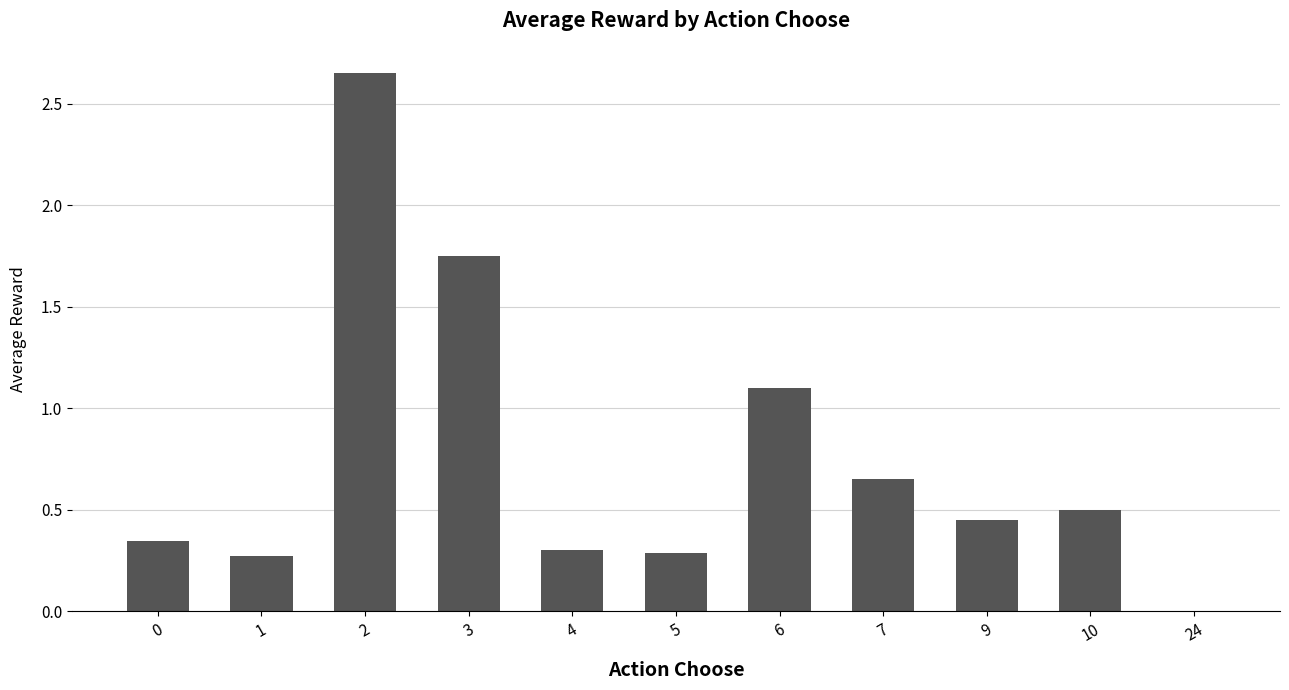

Read the value at 6.

1.1